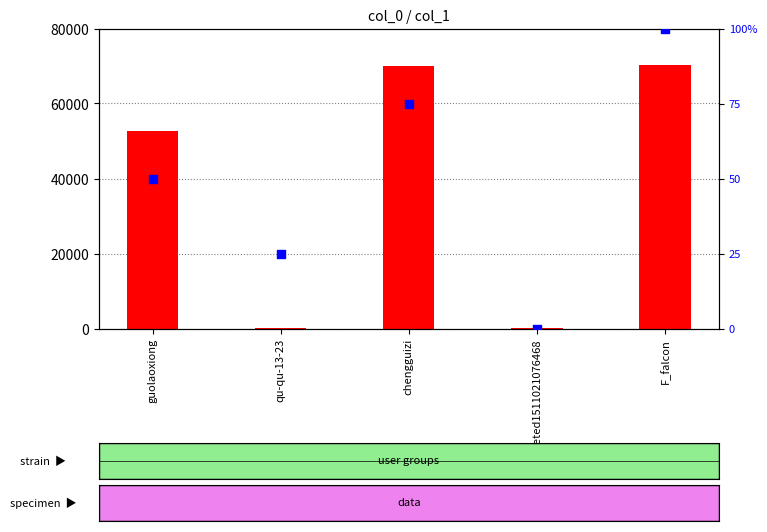

Which series has the largest total across all categories?

count